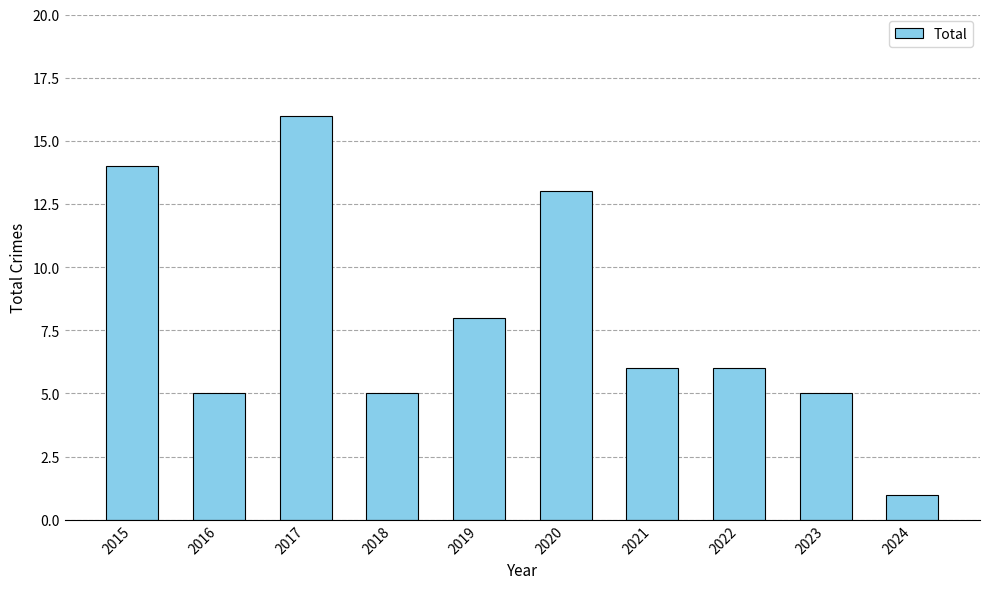

Which category has the highest value across all series?

2017